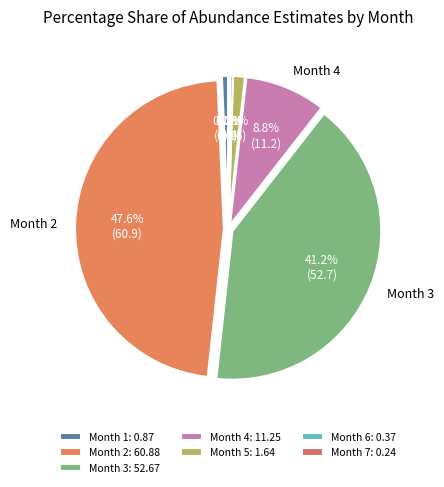

The Month 6 slice represents 12% of the pie. True or false?

False